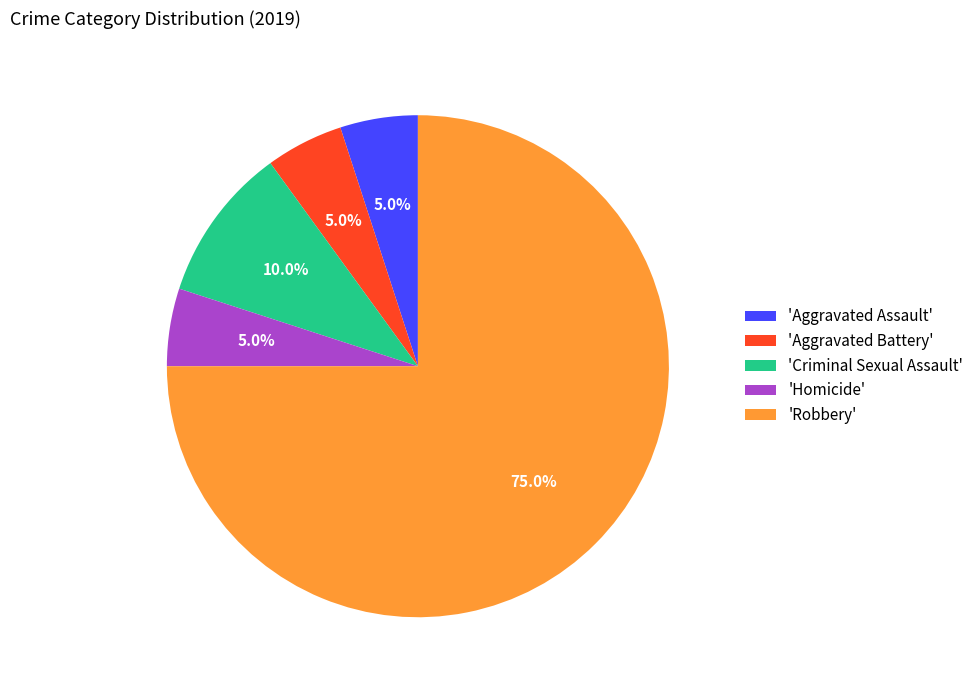

What is the majority slice?

'Robbery'